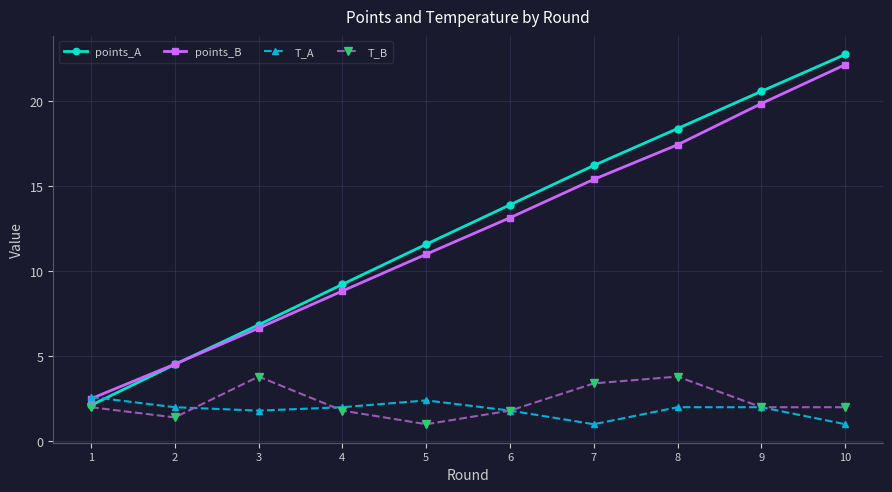

Rank the series by their maximum value, from highest to lowest.

points_A, points_B, T_B, T_A